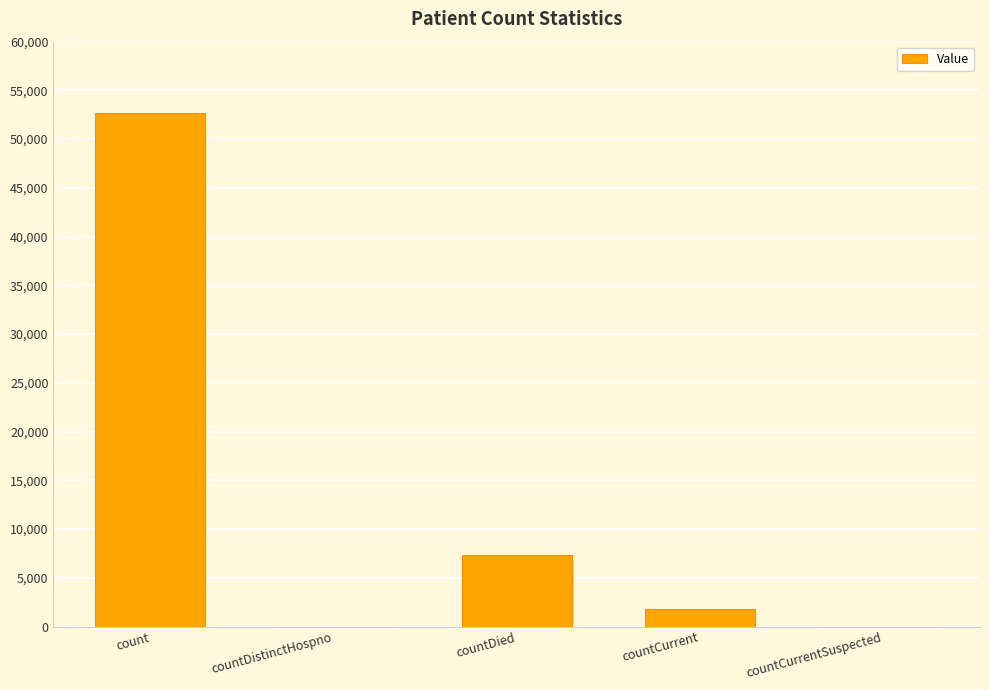

What is the ratio of the value at countDied to the value at countCurrent?

4.1